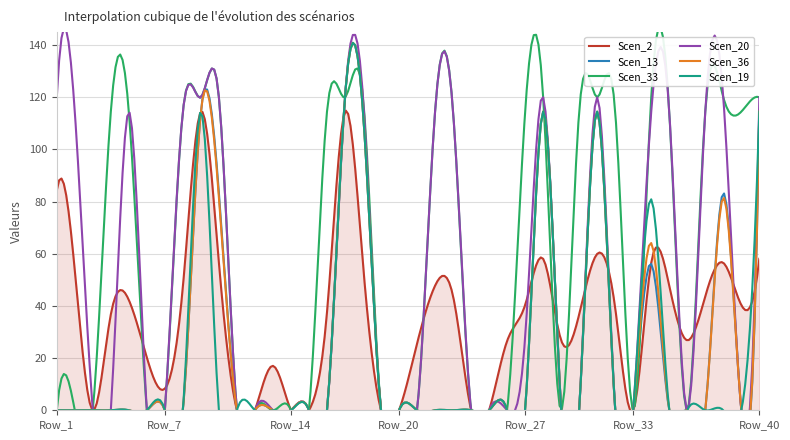

Where does the Scen_2 series first go above 39?

Row_1